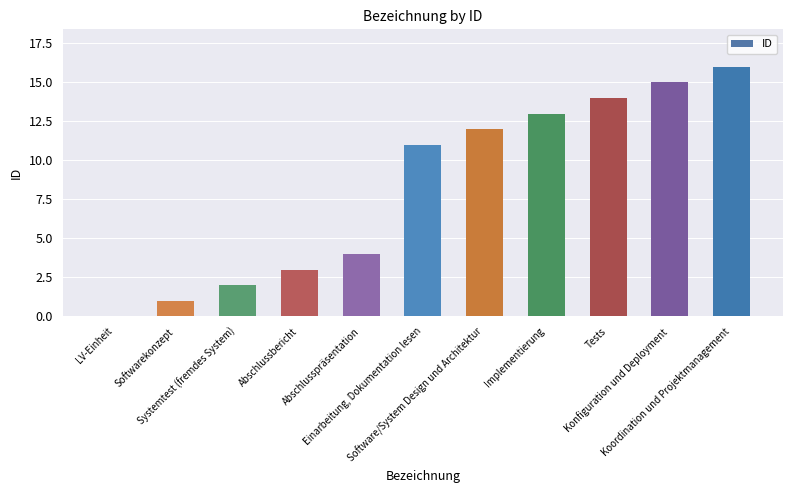

What is the maximum value shown in the chart?

16